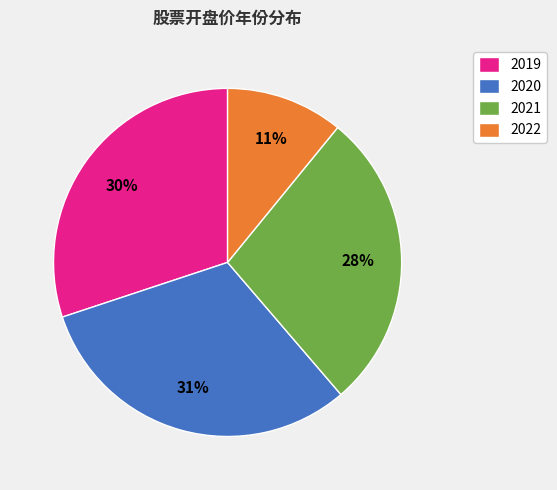

Do 2019 and 2020 together represent more than half of the pie?

Yes